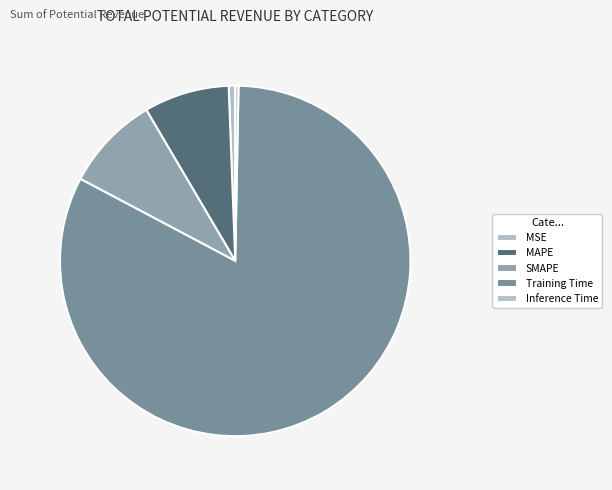

To the nearest percent, what portion does Training Time represent?

82%